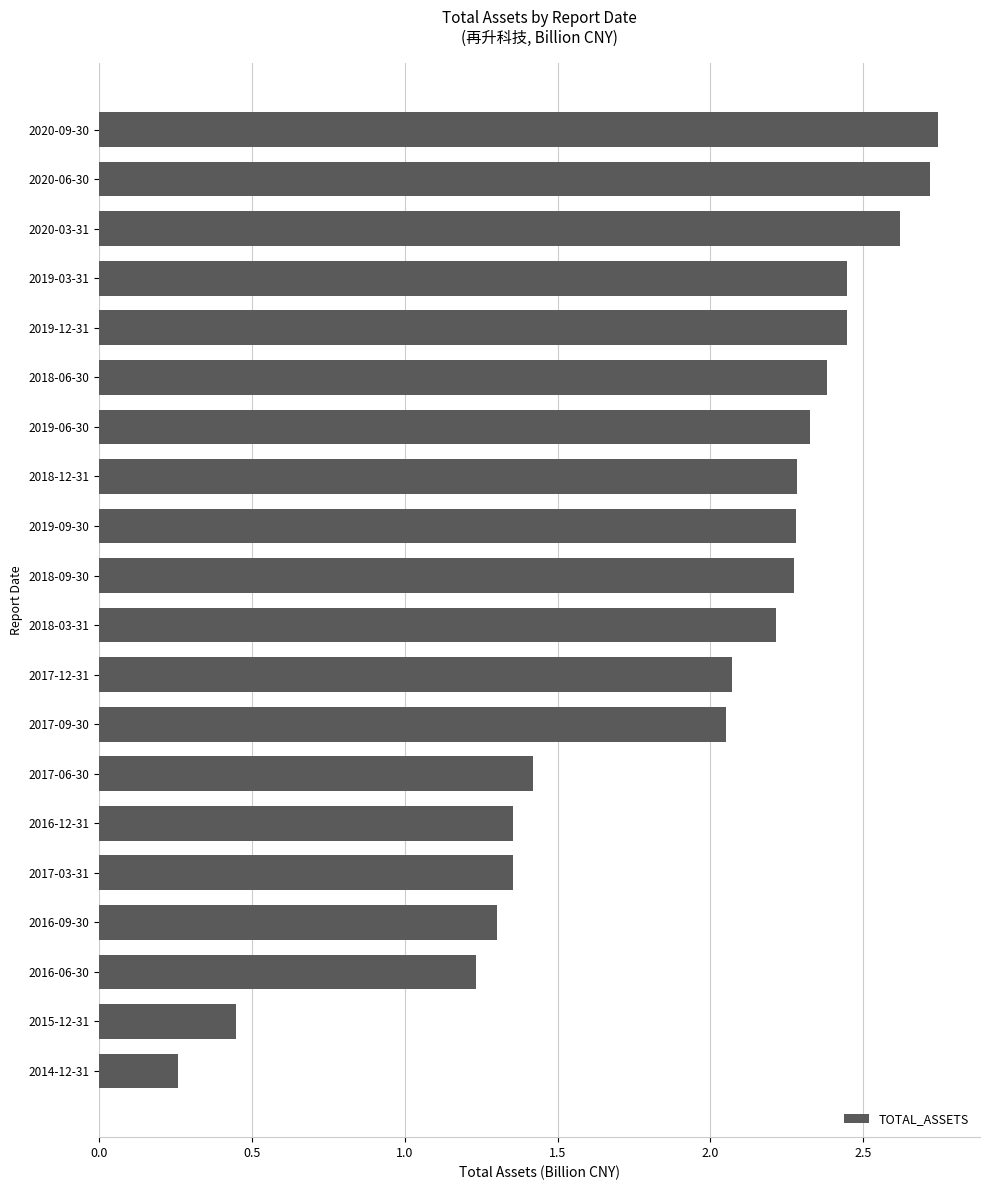

Count the number of categories in the chart.

20